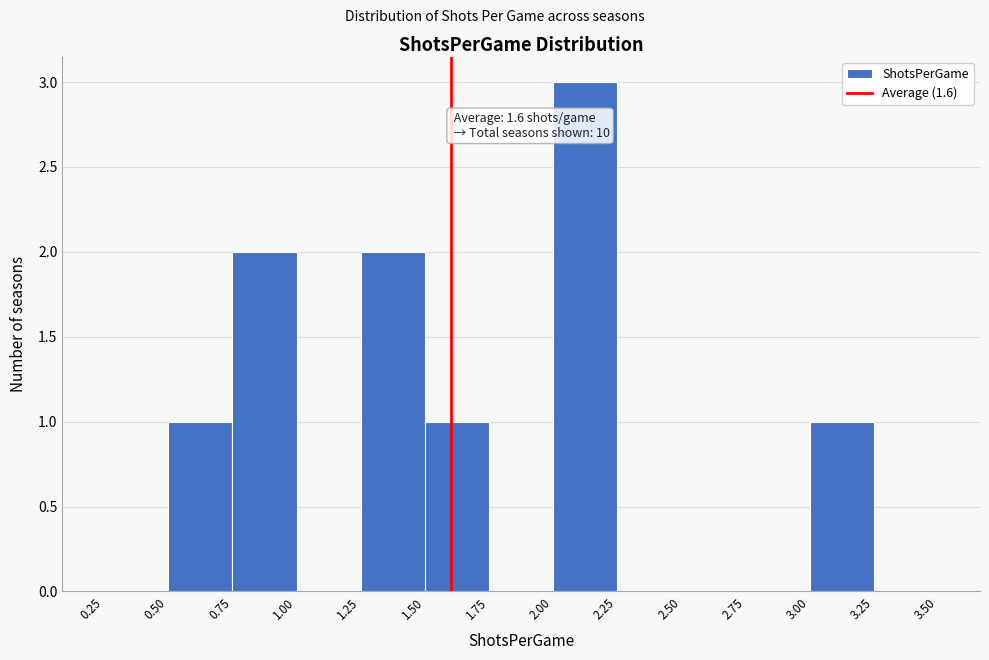

Over which range of the x-axis is the bar tallest?

2.00 to 2.25